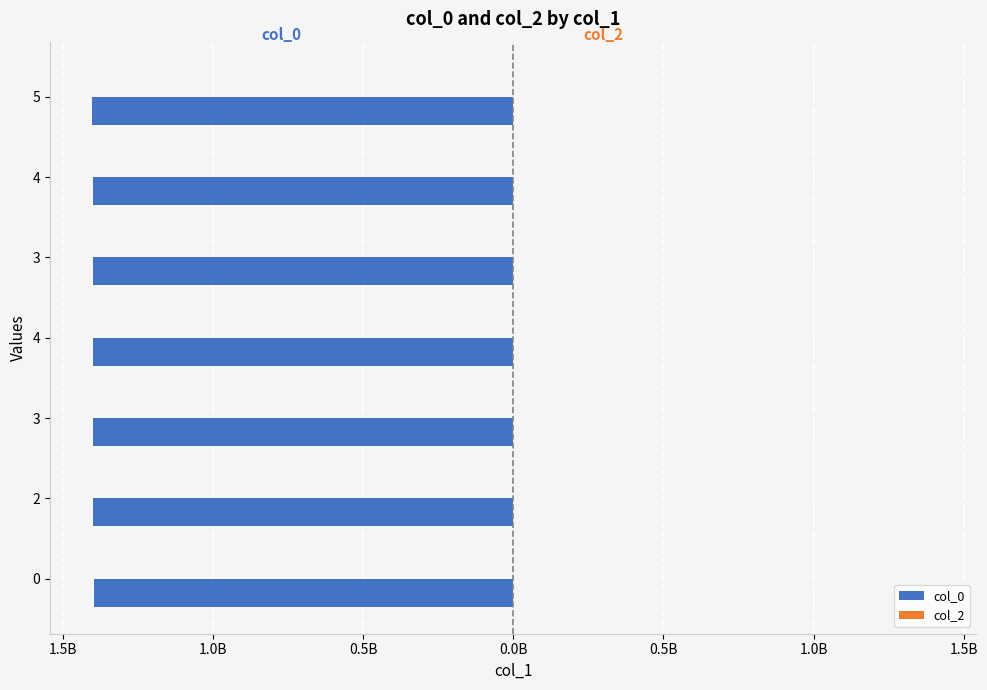

Does the chart contain any negative values?

Yes